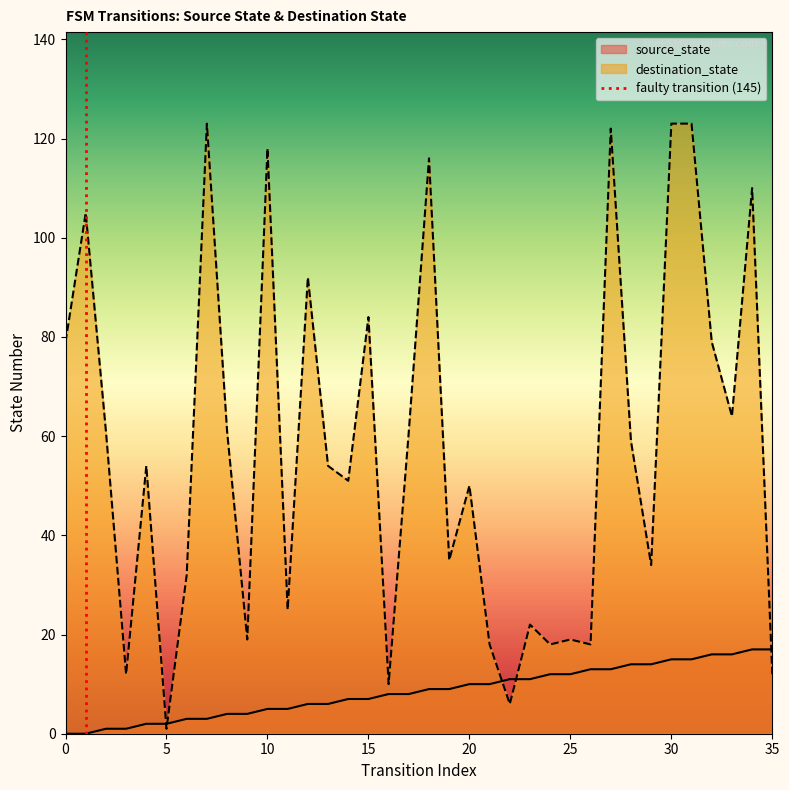

What is the greatest value displayed?

123